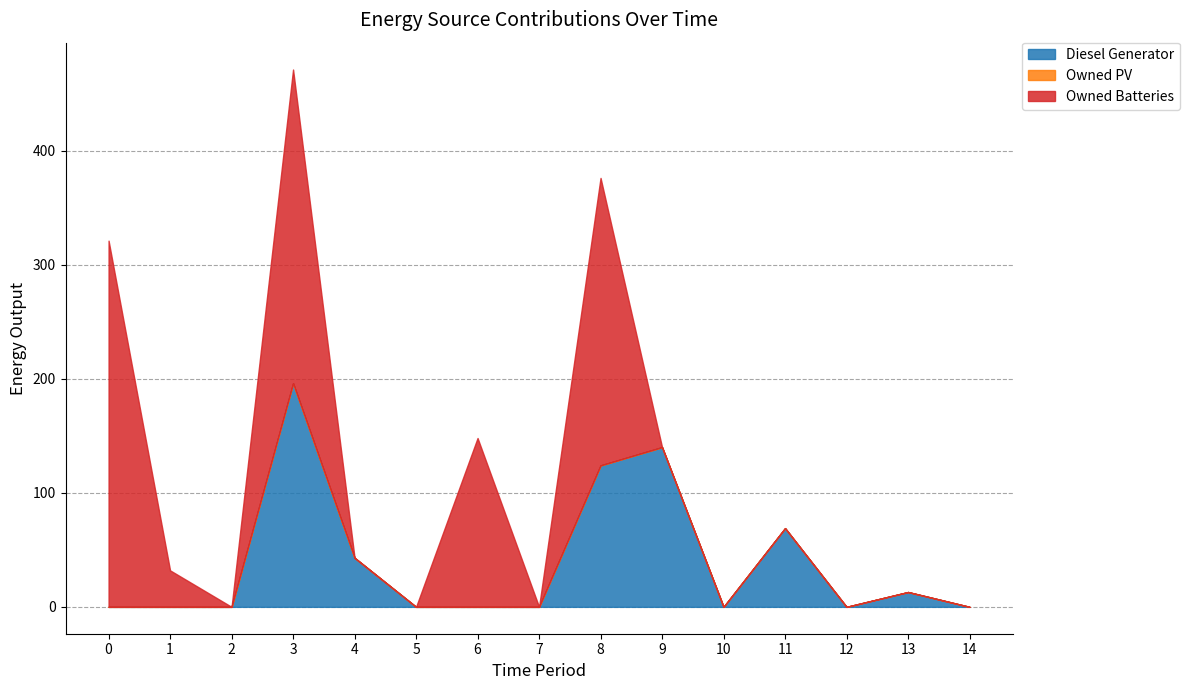

Rank the series at 8 from highest to lowest value.

Owned Batteries, Diesel Generator, Owned PV